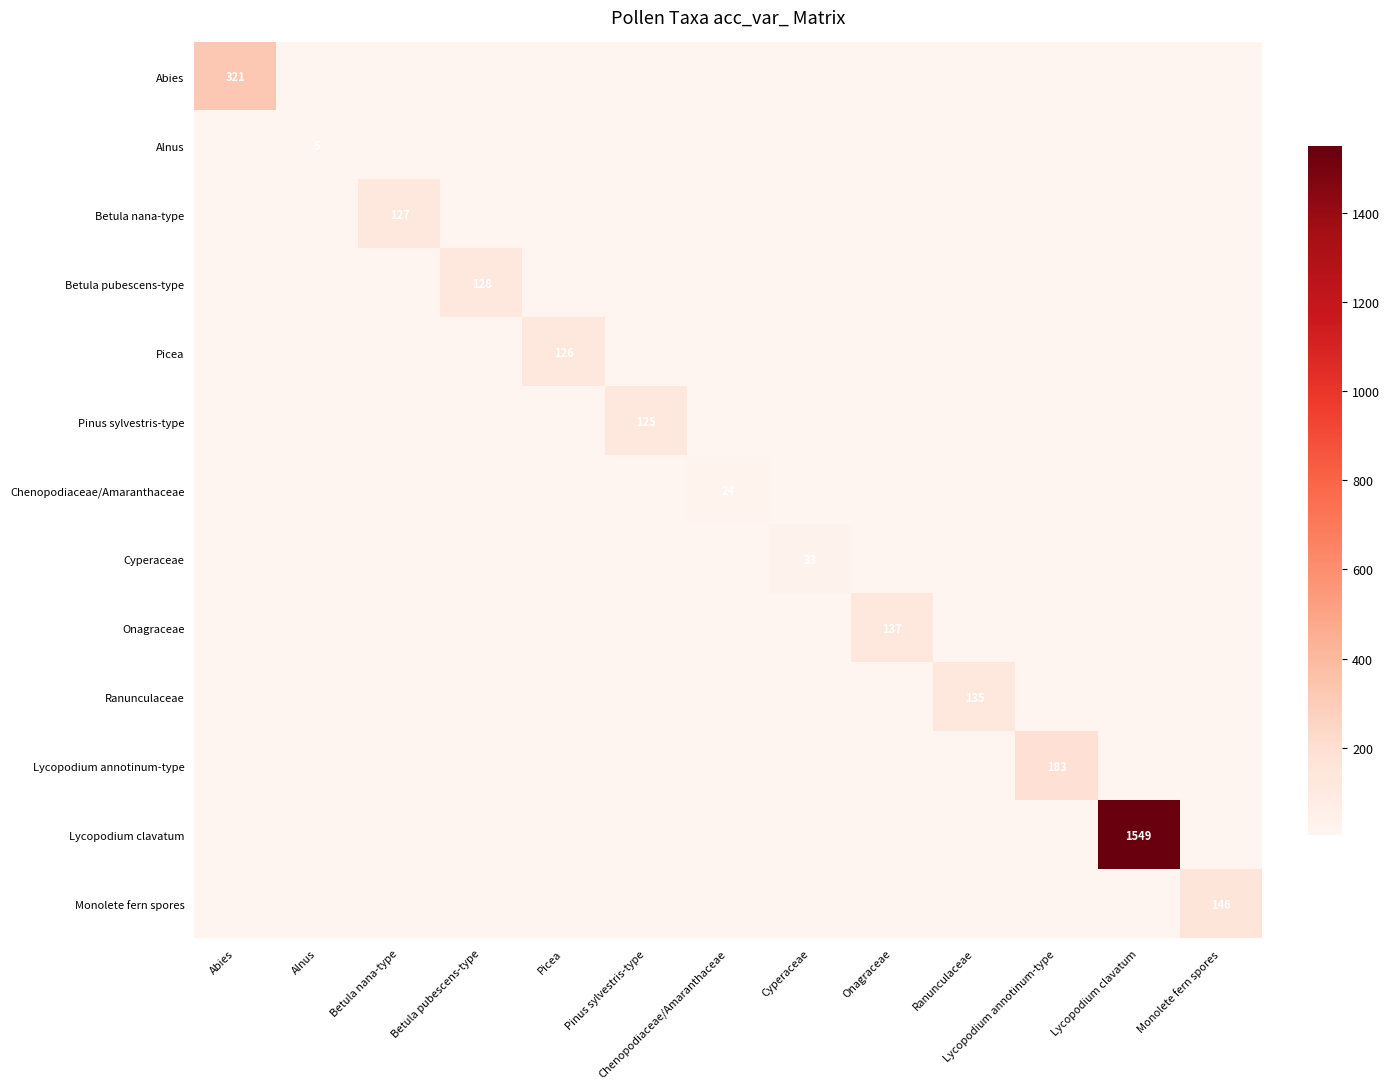

List the series in order of their peak value, lowest first.

Alnus, Chenopodiaceae/Amaranthaceae, Cyperaceae, Pinus sylvestris-type, Picea, Betula nana-type, Betula pubescens-type, Ranunculaceae, Onagraceae, Monolete fern spores, Lycopodium annotinum-type, Abies, Lycopodium clavatum